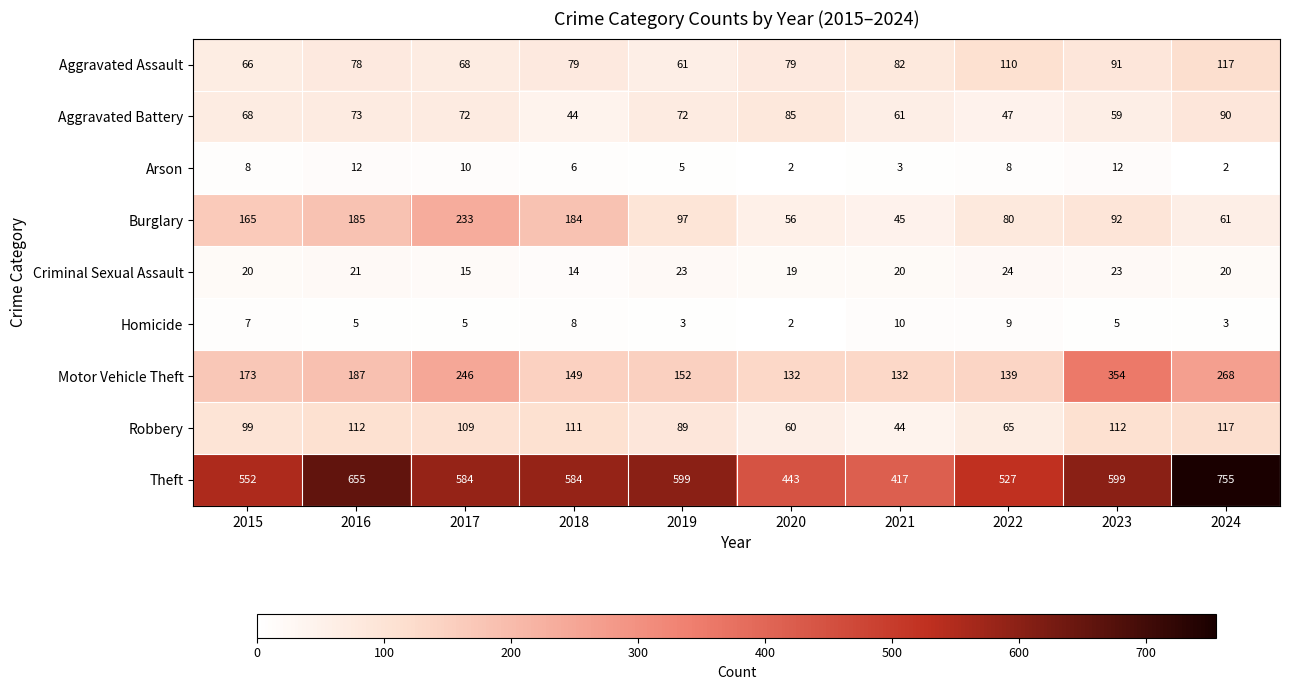

What is the total value across all series at 2018?

1179